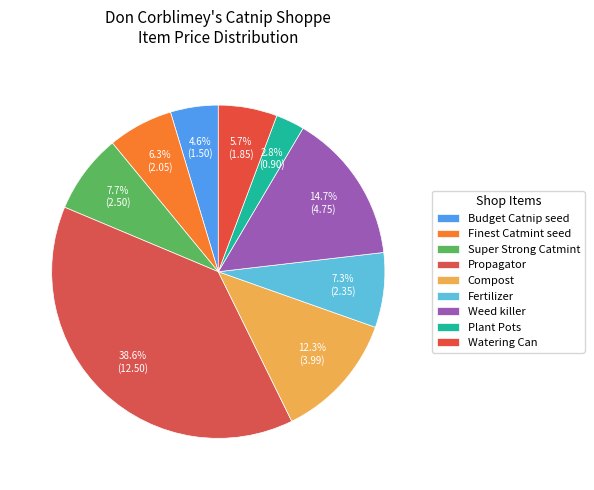

Which slice is the largest?

Propagator